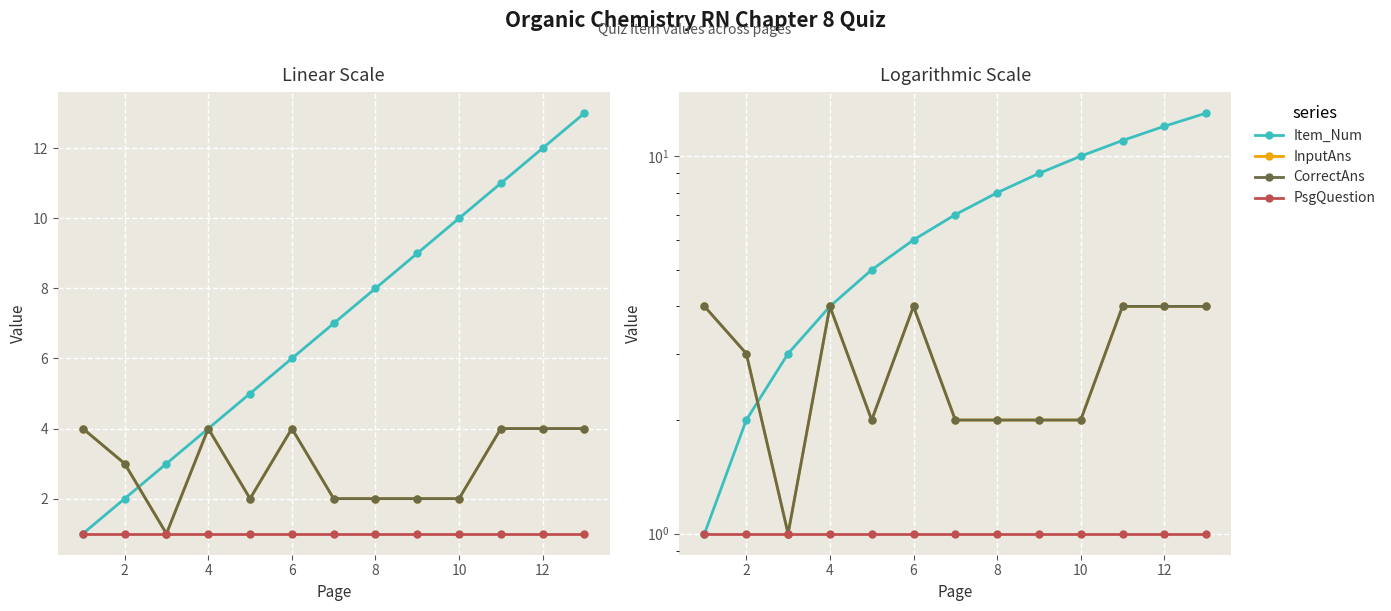

How many interior local peaks does the CorrectAns series have?

2